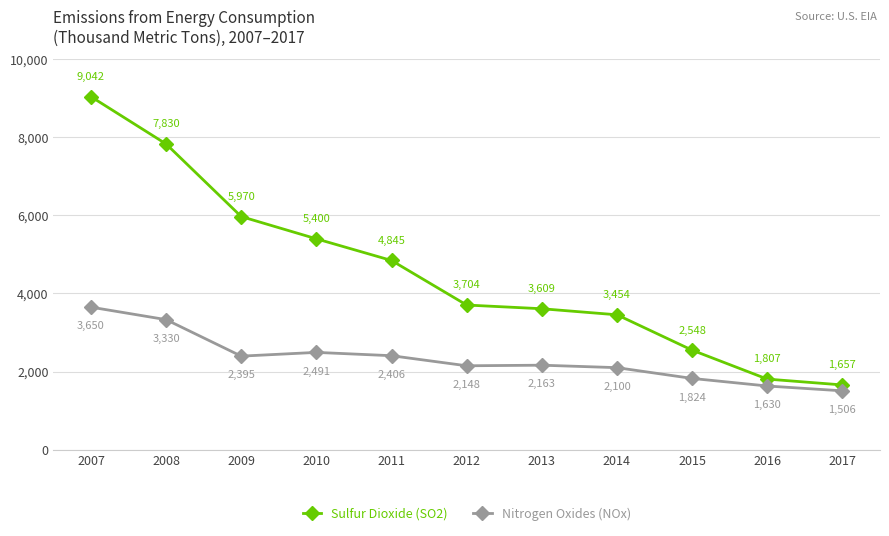

What is the value of the Nitrogen Oxides (NOx) point at the 2nd from the left?

3330